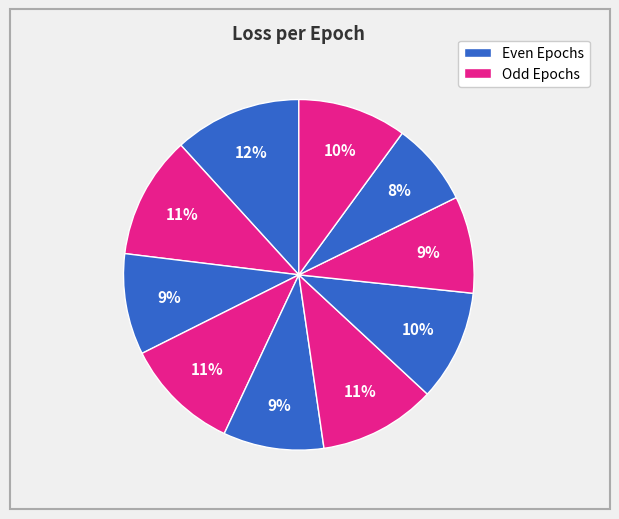

Count the number of slices in the pie.

10